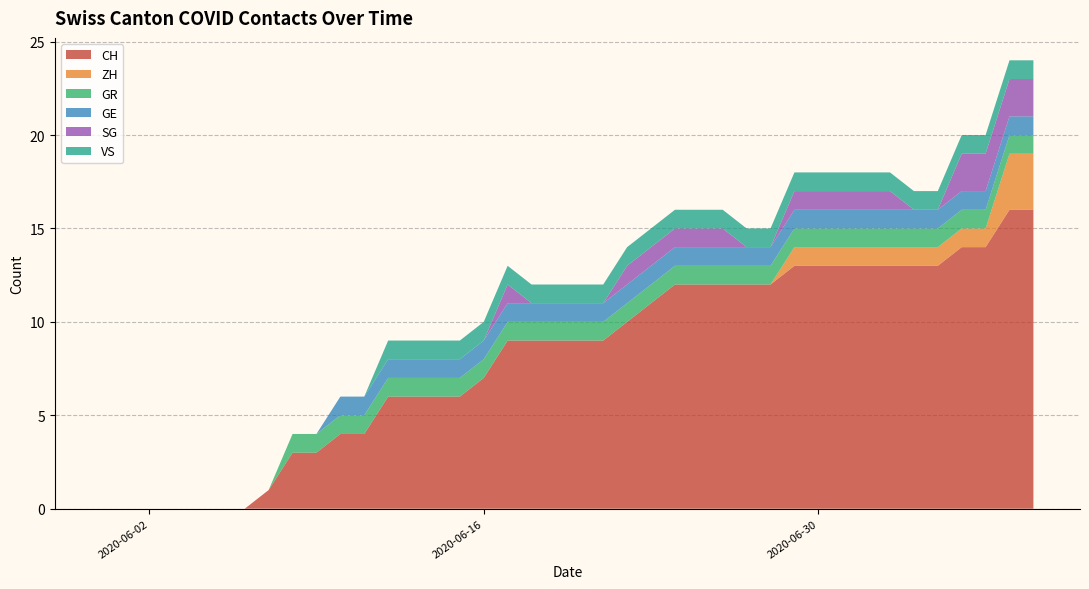

What is the highest value of the CH series?

16